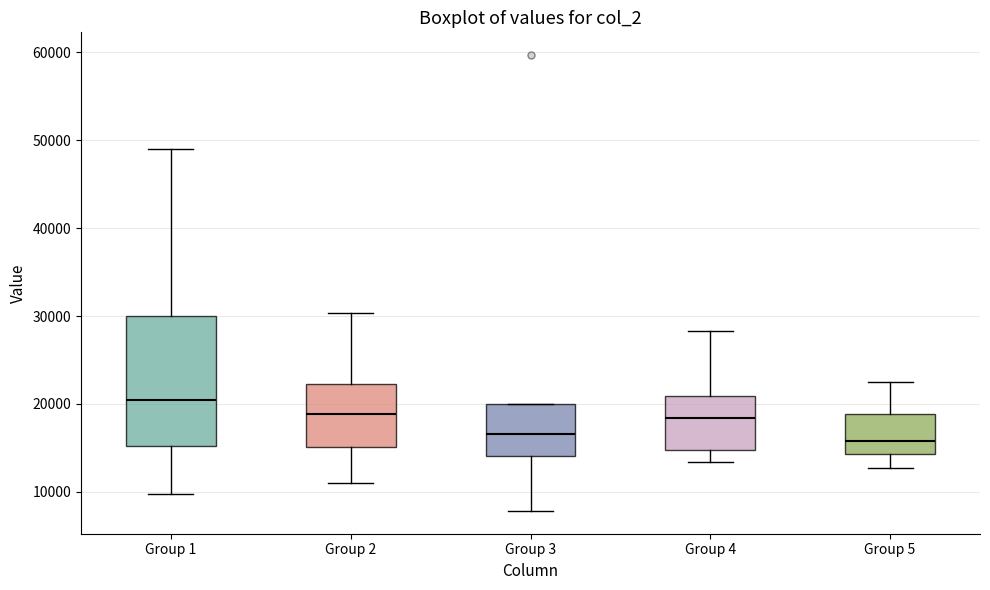

Which box is the tallest, from its lower edge to its upper edge?

Group 1